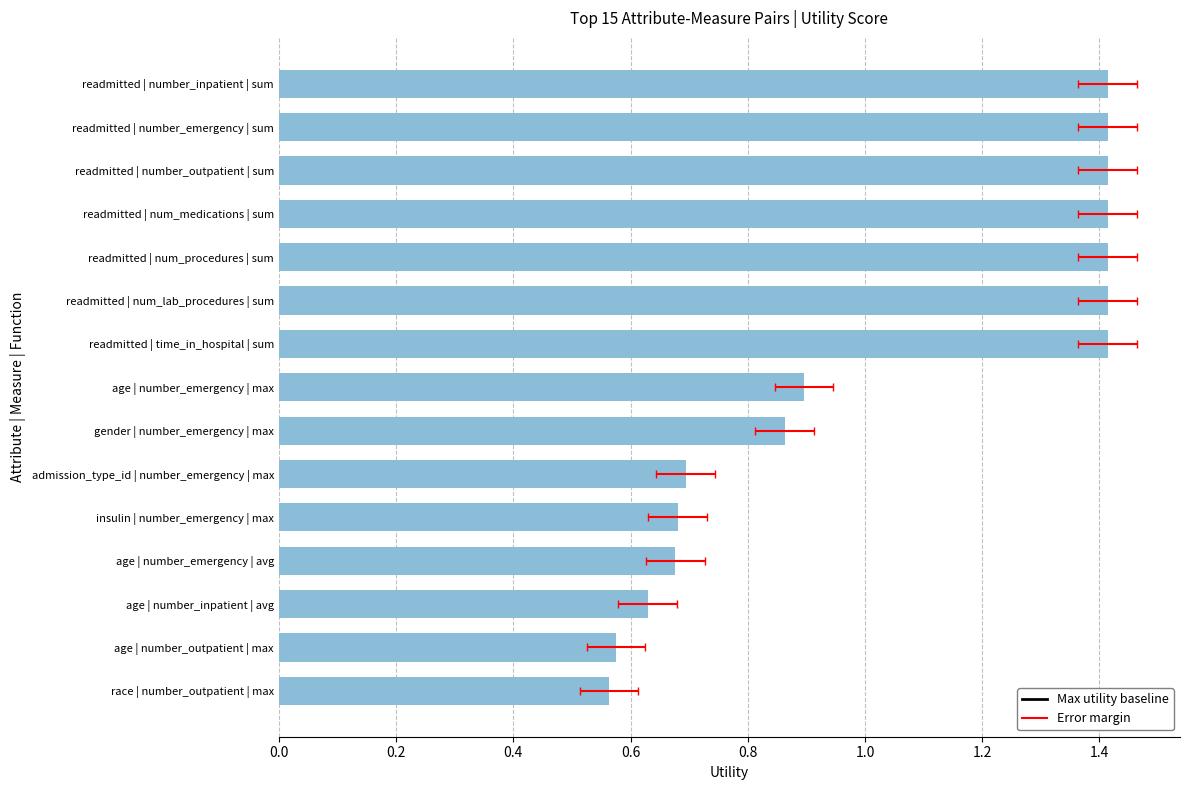

What is the value of the 14th bar from the left?

1.4